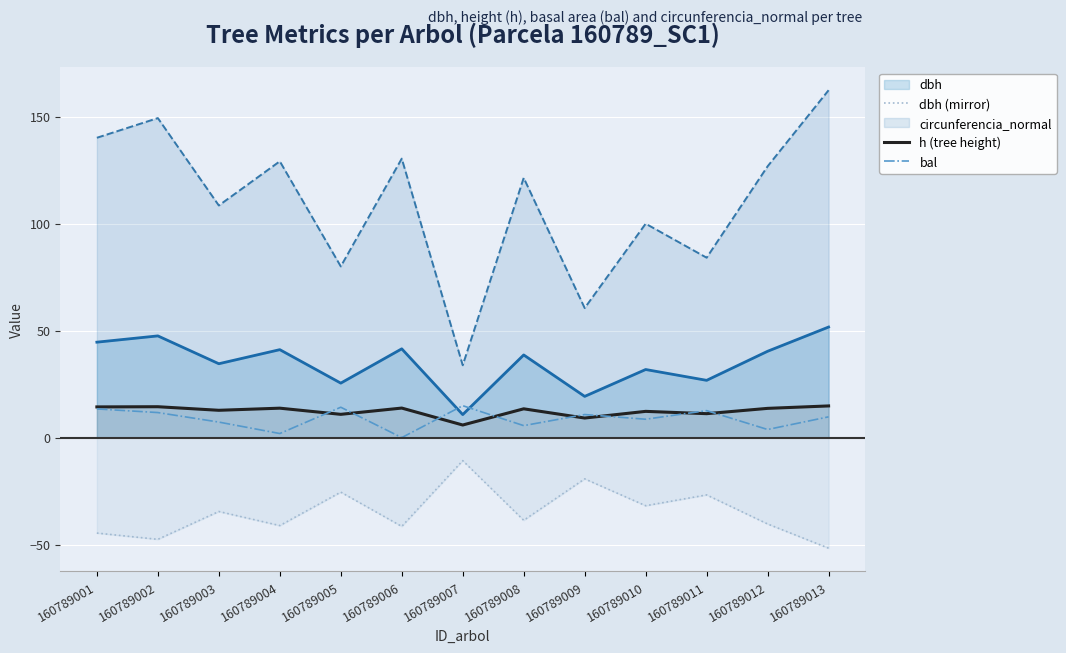

List the labels in order of dbh (mirror) value, smallest first.

160789013, 160789002, 160789001, 160789006, 160789004, 160789012, 160789008, 160789003, 160789010, 160789011, 160789005, 160789009, 160789007